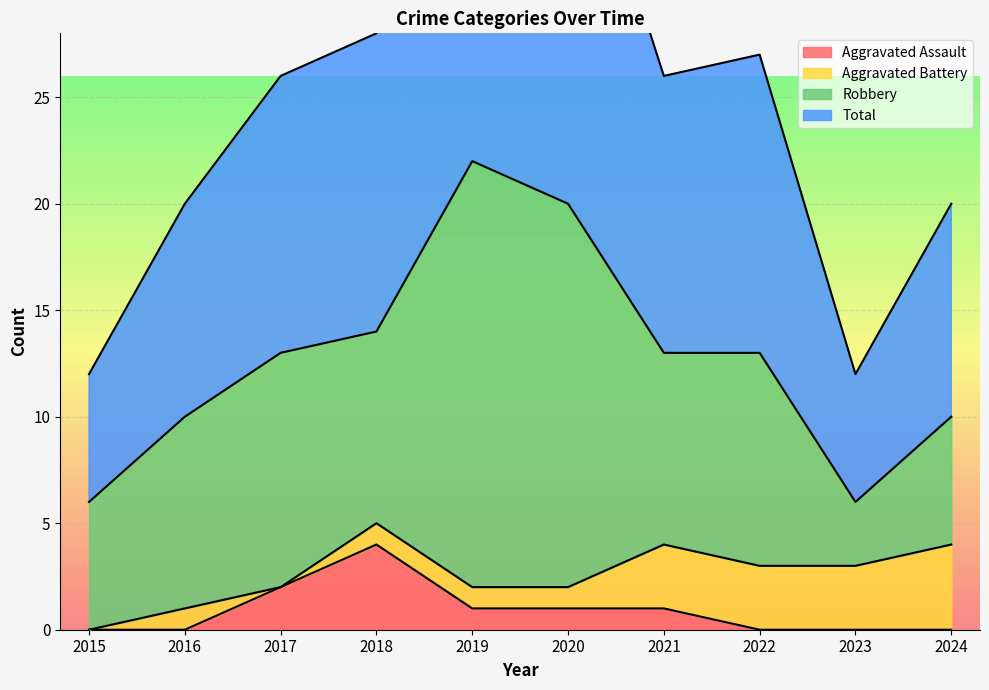

The value of Total at 2023 is 12. True or false?

True